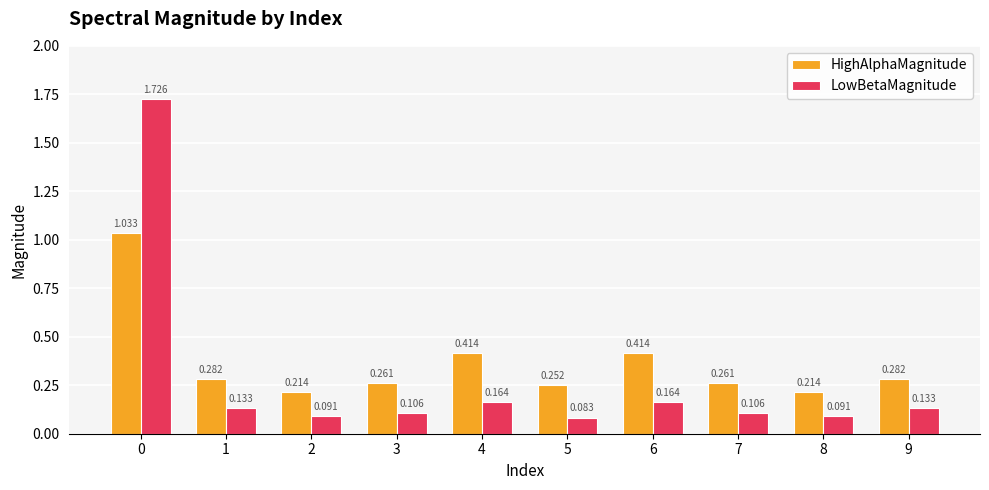

How many groups of bars are there?

10